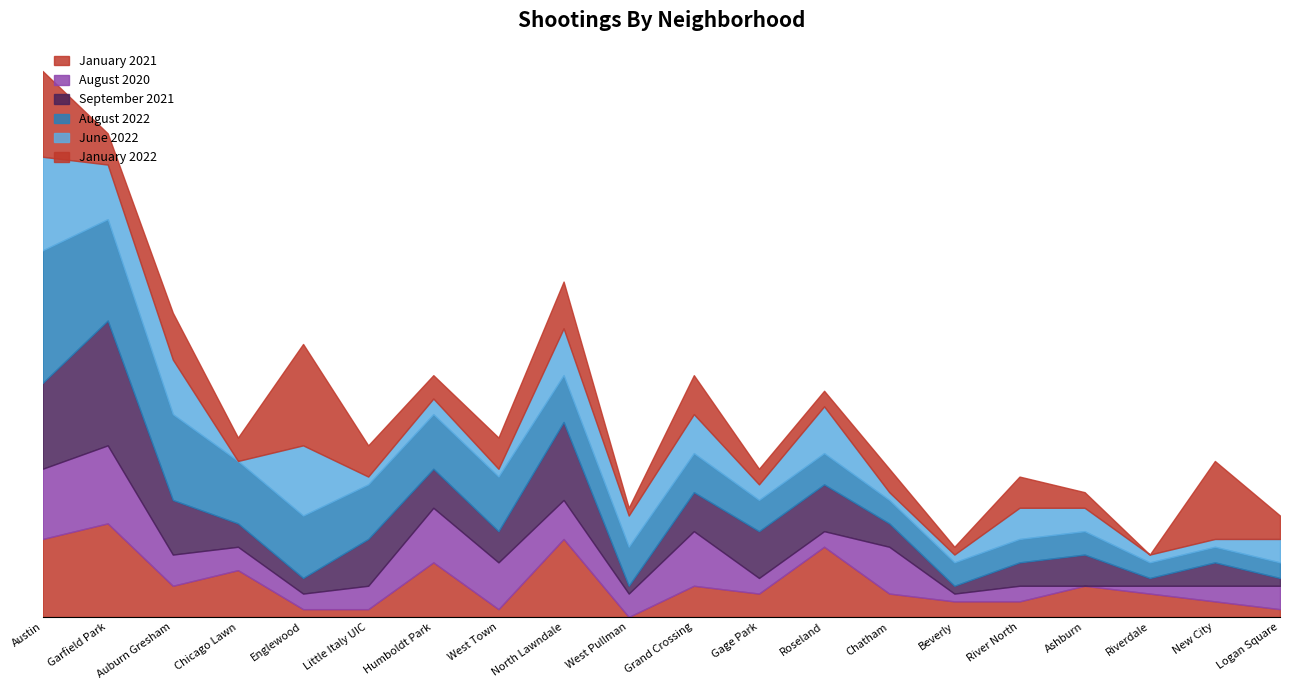

The August 2022 series shows 1 at Ashburn. True or false?

False